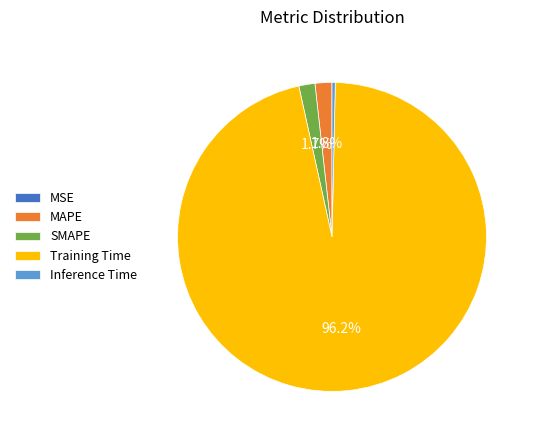

What percentage is NOT represented by Training Time?

3.8%